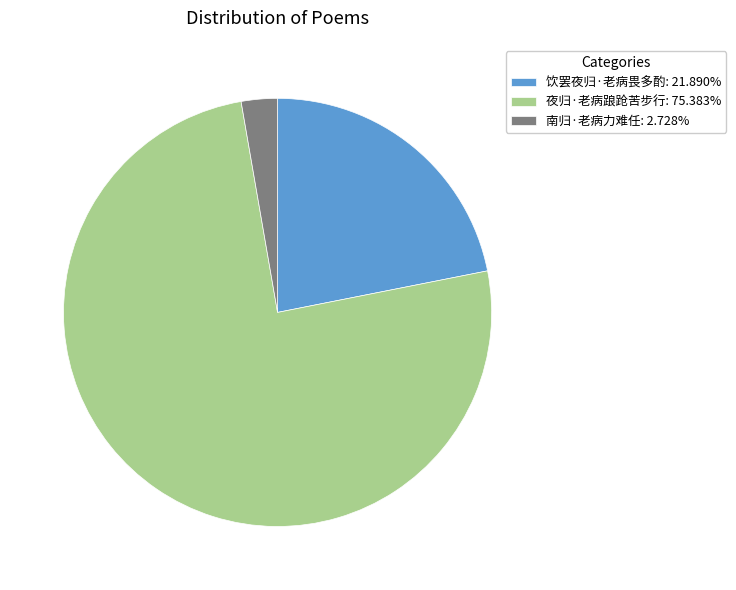

Which slice is the smallest?

南归·老病力难任